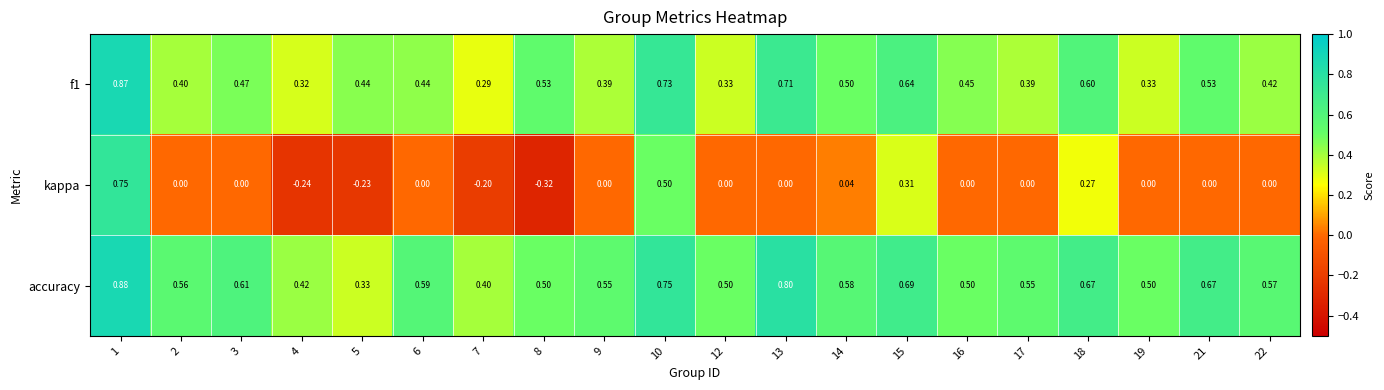

Which series has the largest range (max minus min)?

kappa